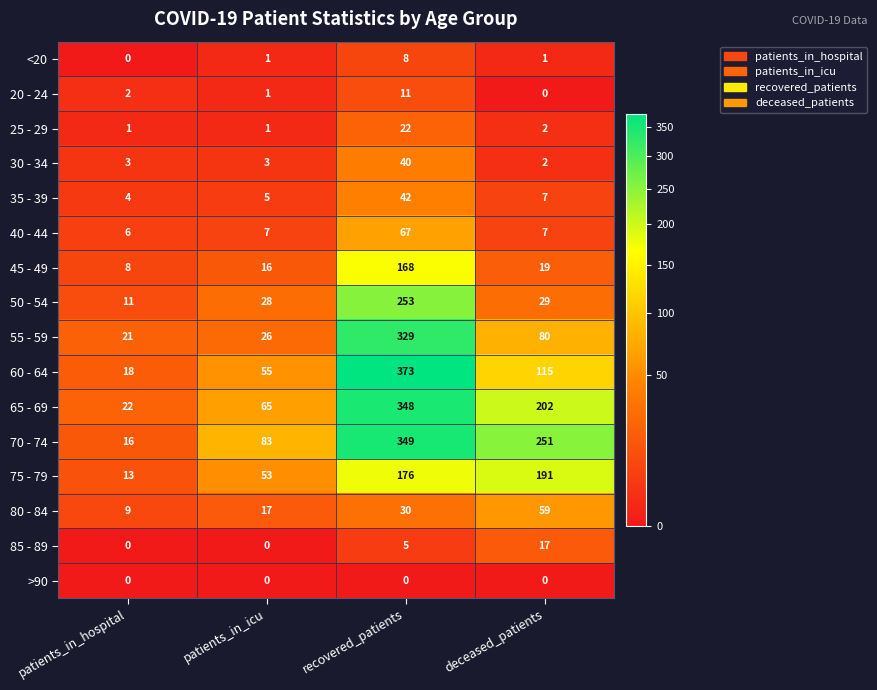

What is the difference between the maximum and minimum values in the <20 series?

8